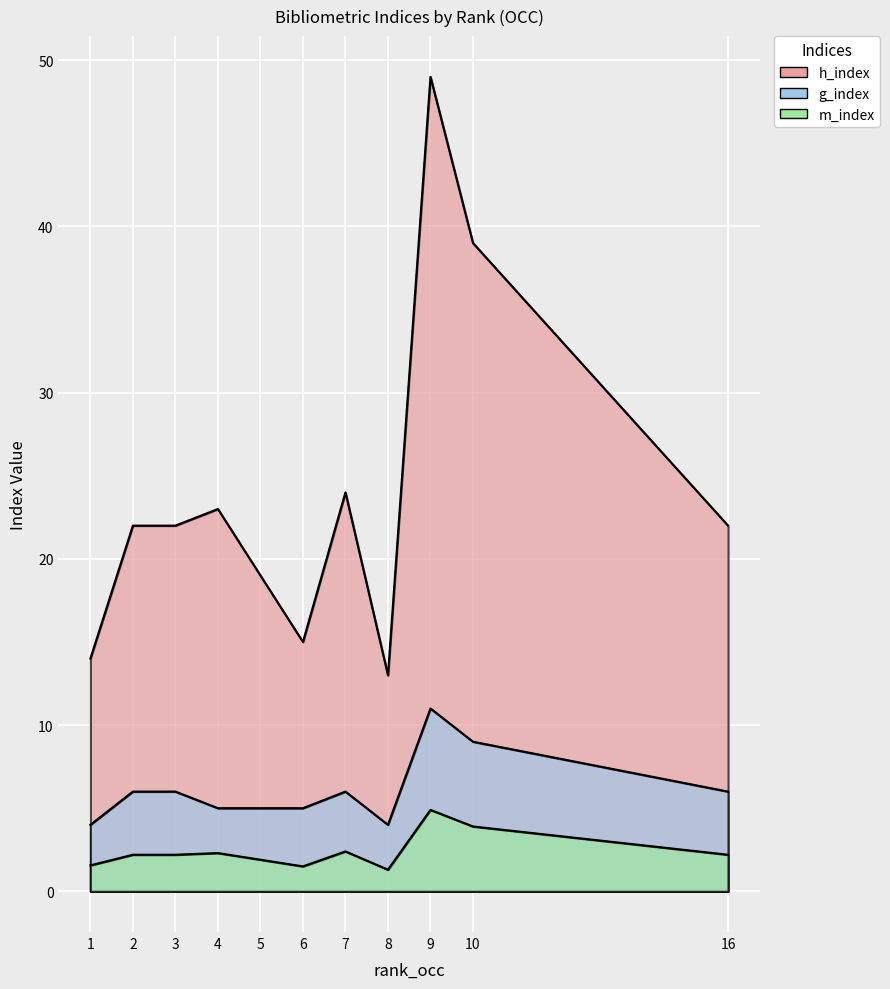

Which has a higher value, 16 or 1?

16